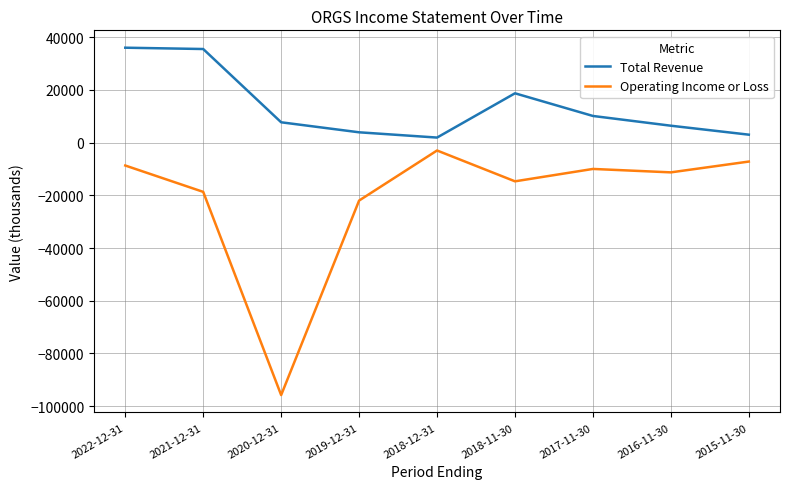

How many lines are shown in the chart?

2